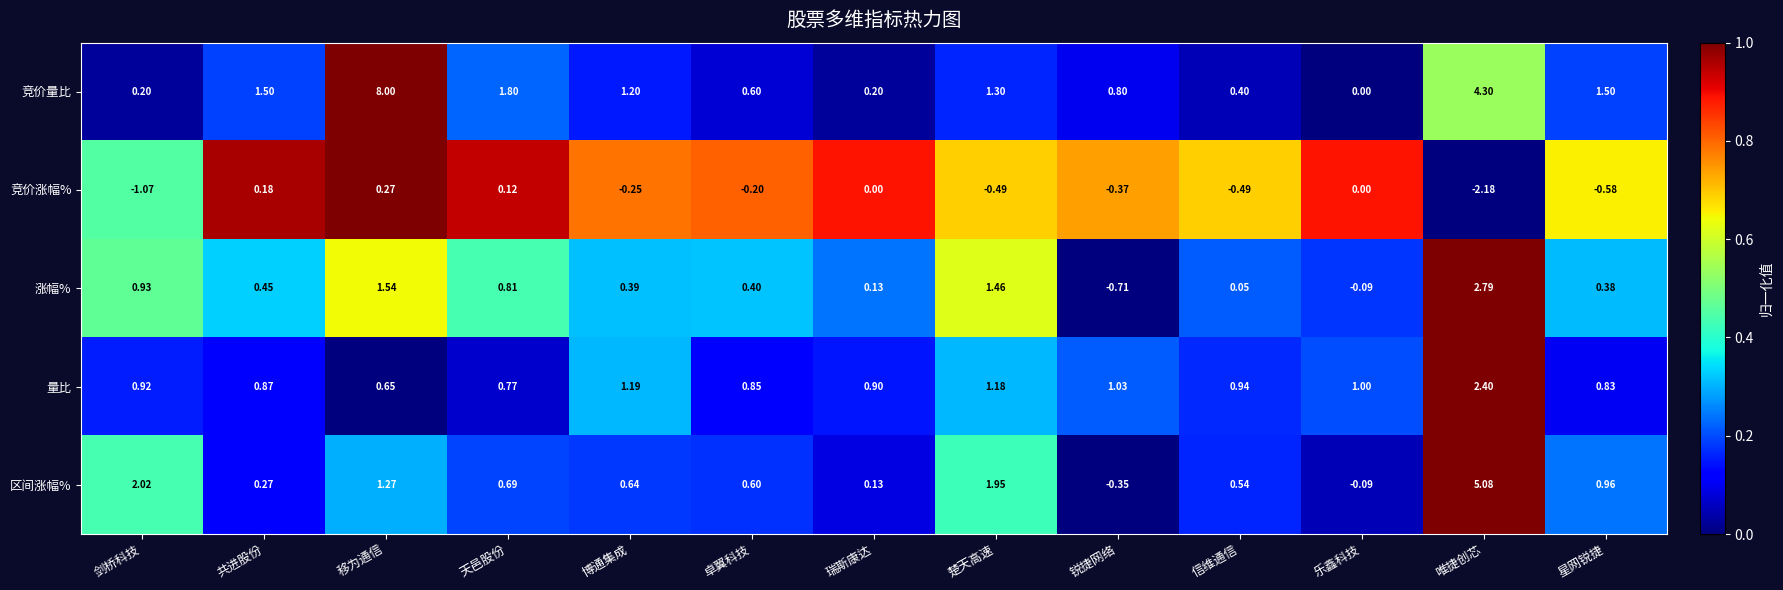

List the series in order of their peak value, highest first.

竞价量比, 区间涨幅%, 涨幅%, 量比, 竞价涨幅%